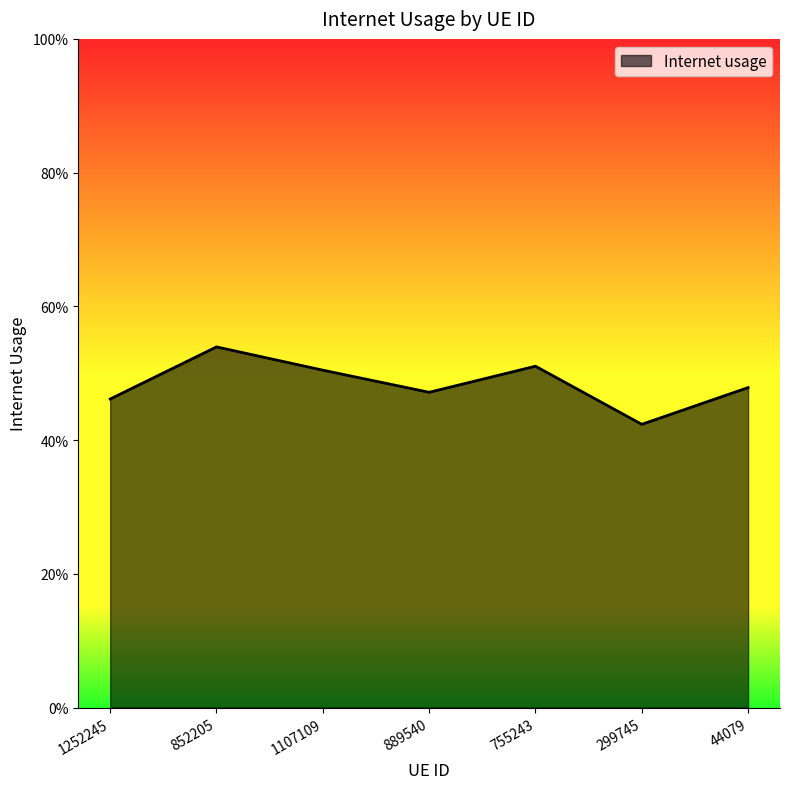

What is the label of the 4th point from the left?

889540